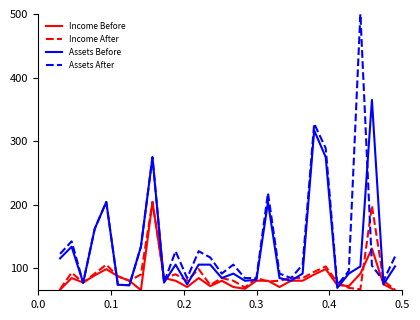

Count the number of data series in this chart.

4